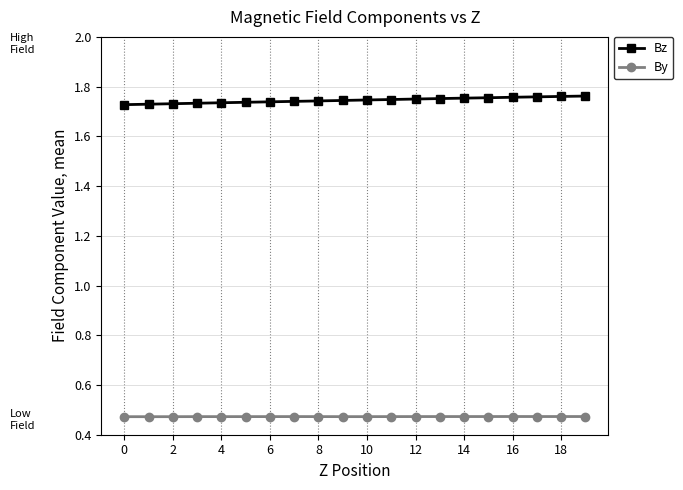

At how many categories does at least one series exceed 0?

20